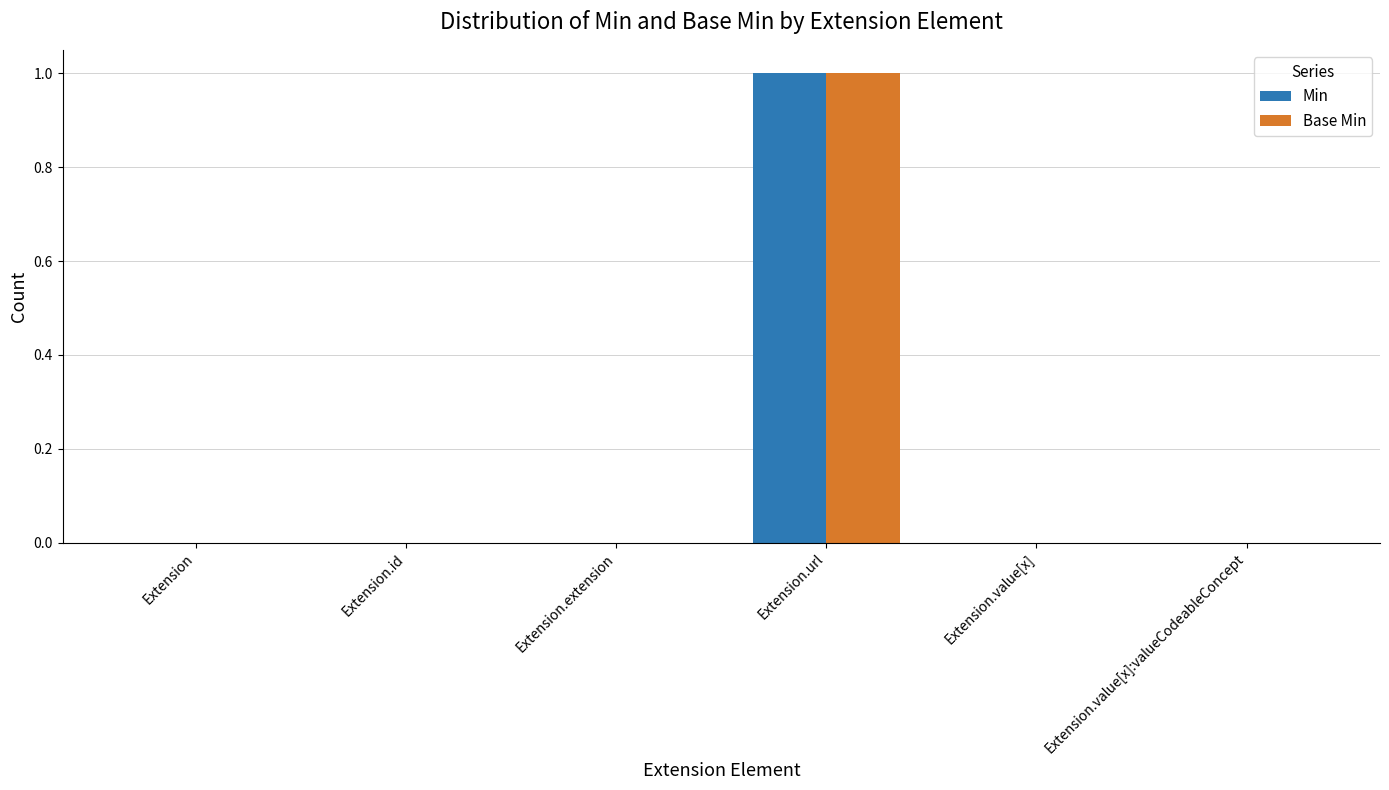

Are the bars horizontal?

No